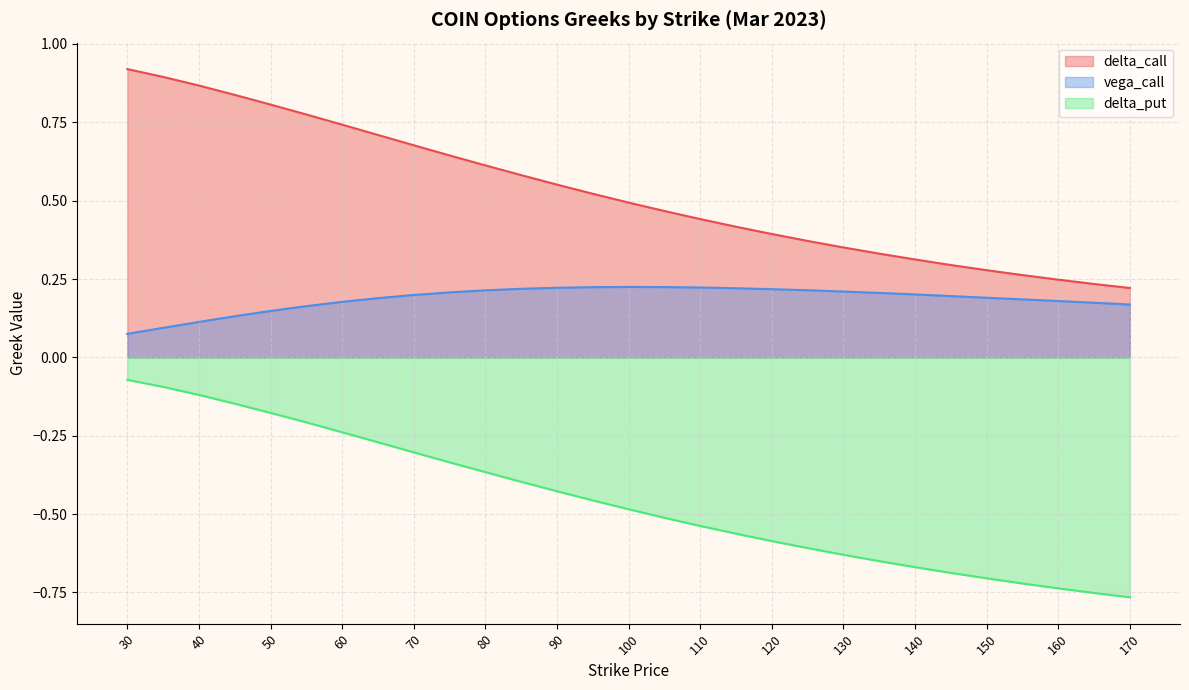

Reading right to left, what are all the values shown in this chart?

delta_call: 0.2	0.2	0.2	0.3	0.3	0.3	0.3	0.3	0.4	0.4	0.4	0.4	0.4	0.5	0.5	0.5	0.6	0.6	0.6	0.6	0.7	0.7	0.7	0.8	0.8	0.8	0.9	0.9	0.9
vega_call: 0.2	0.2	0.2	0.2	0.2	0.2	0.2	0.2	0.2	0.2	0.2	0.2	0.2	0.2	0.2	0.2	0.2	0.2	0.2	0.2	0.2	0.2	0.2	0.2	0.1	0.1	0.1	0.1	0.1
delta_put: -0.8	-0.8	-0.7	-0.7	-0.7	-0.7	-0.7	-0.7	-0.6	-0.6	-0.6	-0.6	-0.5	-0.5	-0.5	-0.5	-0.4	-0.4	-0.4	-0.3	-0.3	-0.3	-0.2	-0.2	-0.2	-0.1	-0.1	-0.1	-0.1